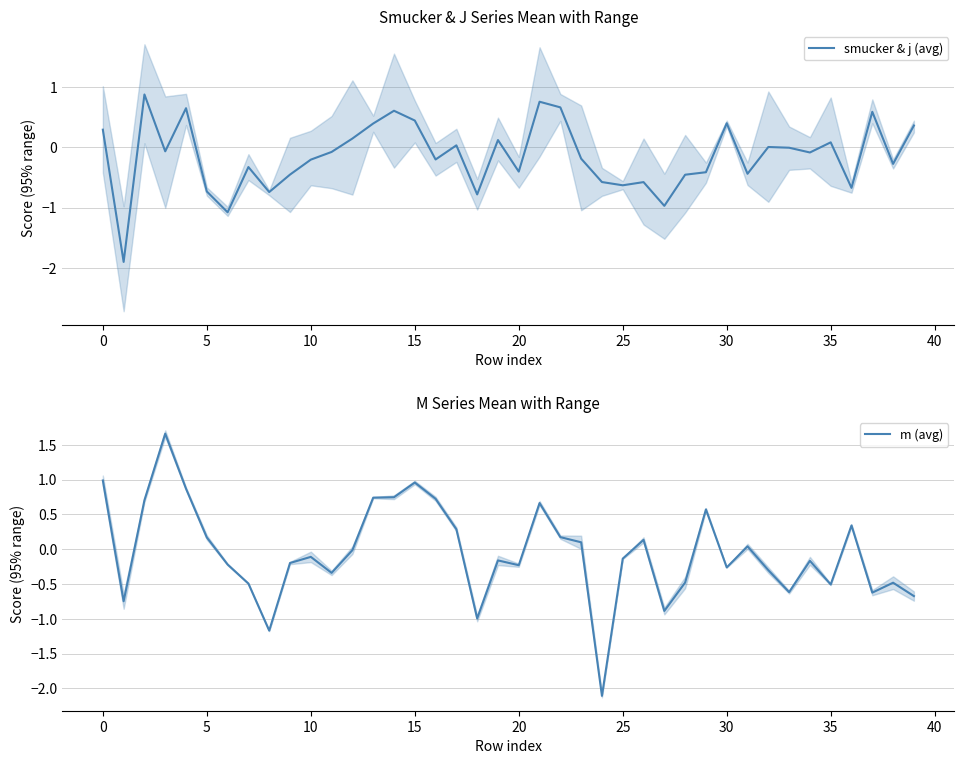

What is the label of the 22nd point from the left?

21